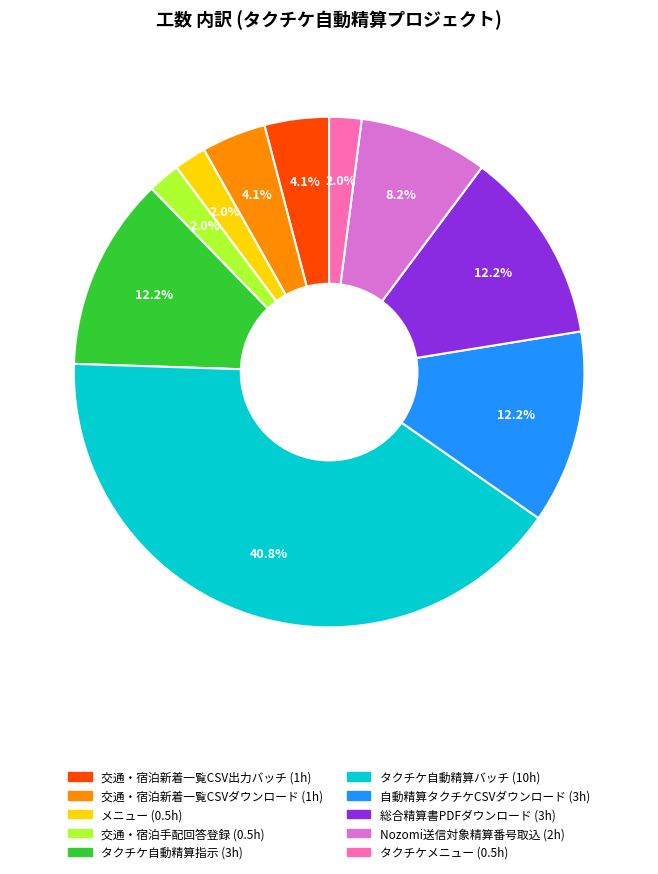

Approximately how many times larger is the value at 交通・宿泊新着一覧CSVダウンロード compared to 交通・宿泊新着一覧CSV出力バッチ?

1.0